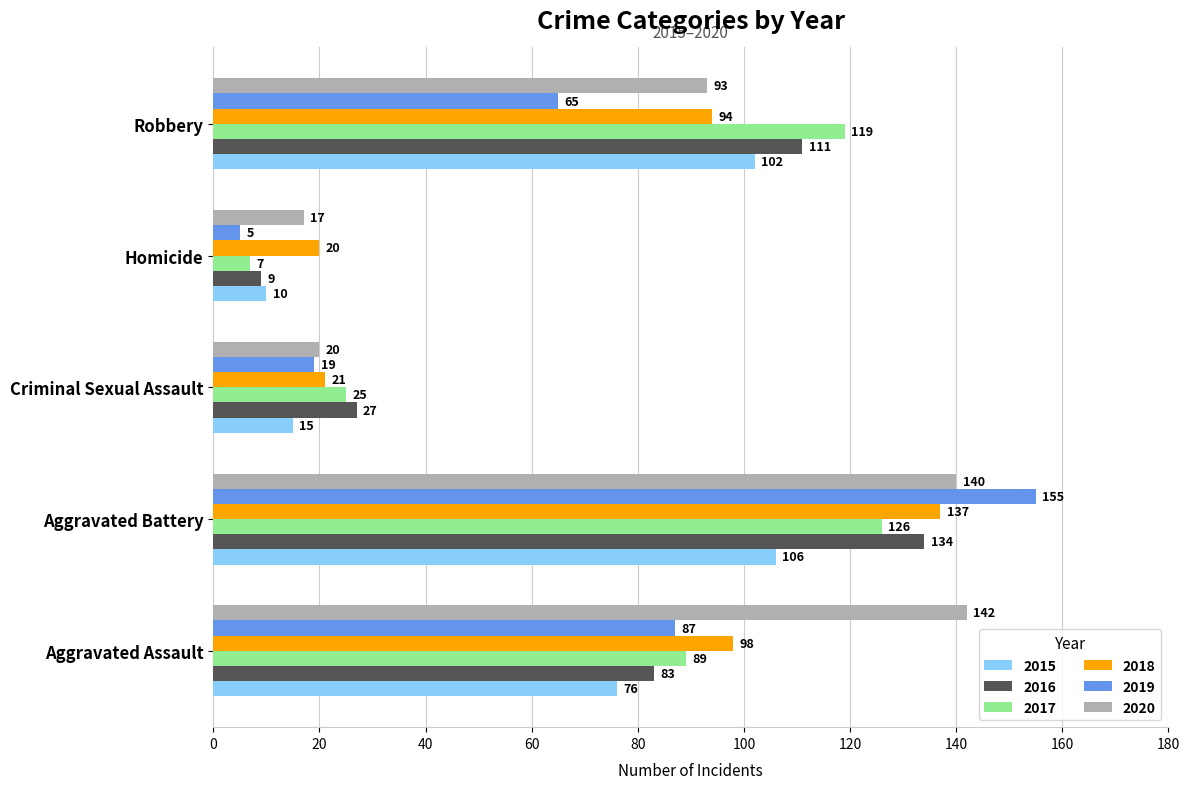

Which label corresponds to the smallest value in the chart?

Homicide